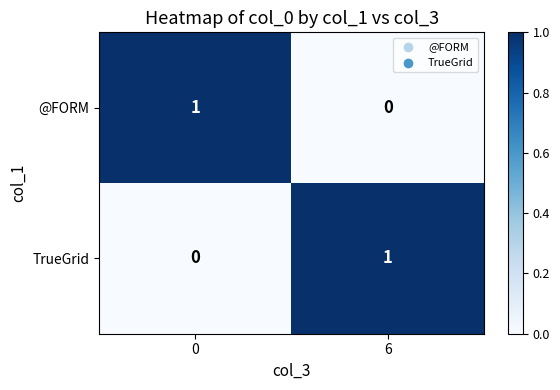

The value of @FORM at 6 is 0. True or false?

True